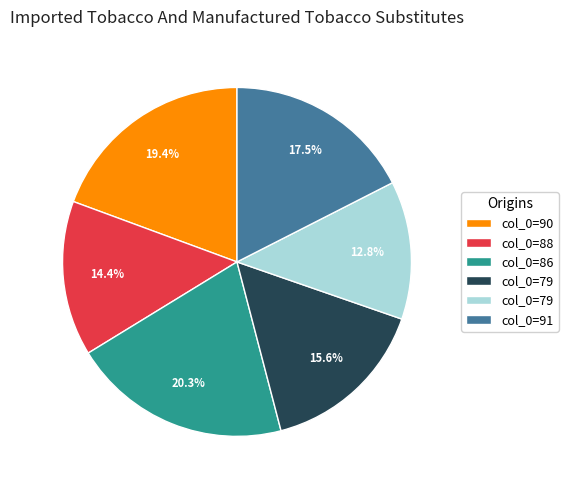

Is there a majority slice in this chart?

No